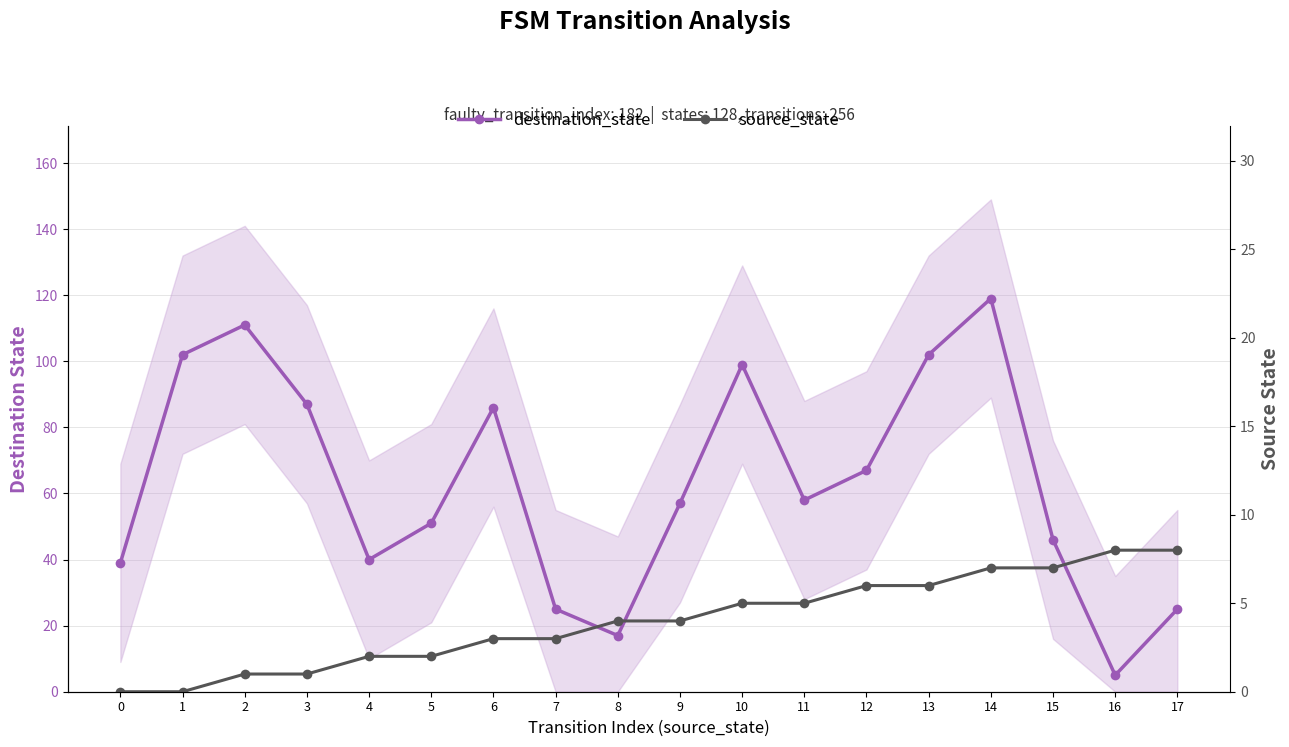

Which series has the largest total across all categories?

destination_state